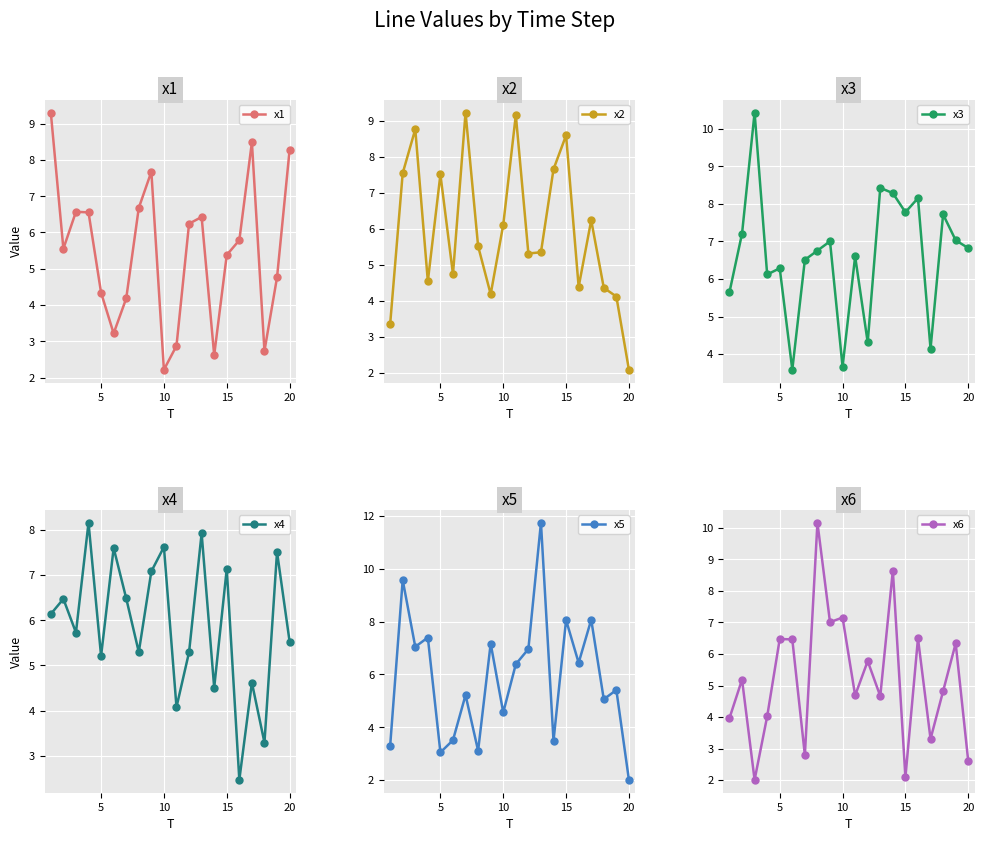

In x1, how many points are higher than both neighbors (excluding endpoints)?

4